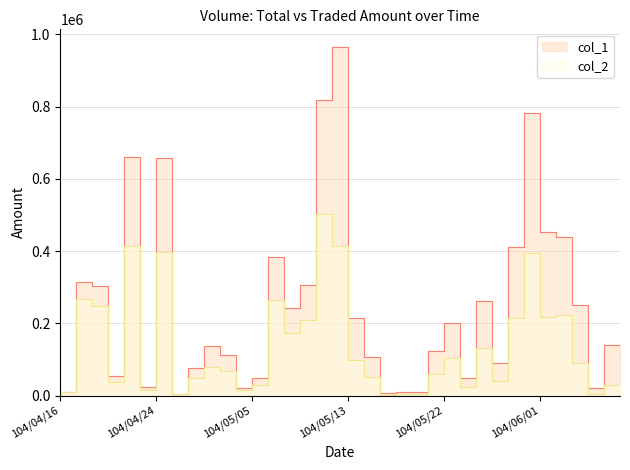

What is the difference between the maximum and second lowest values in the col_2 series?

500090